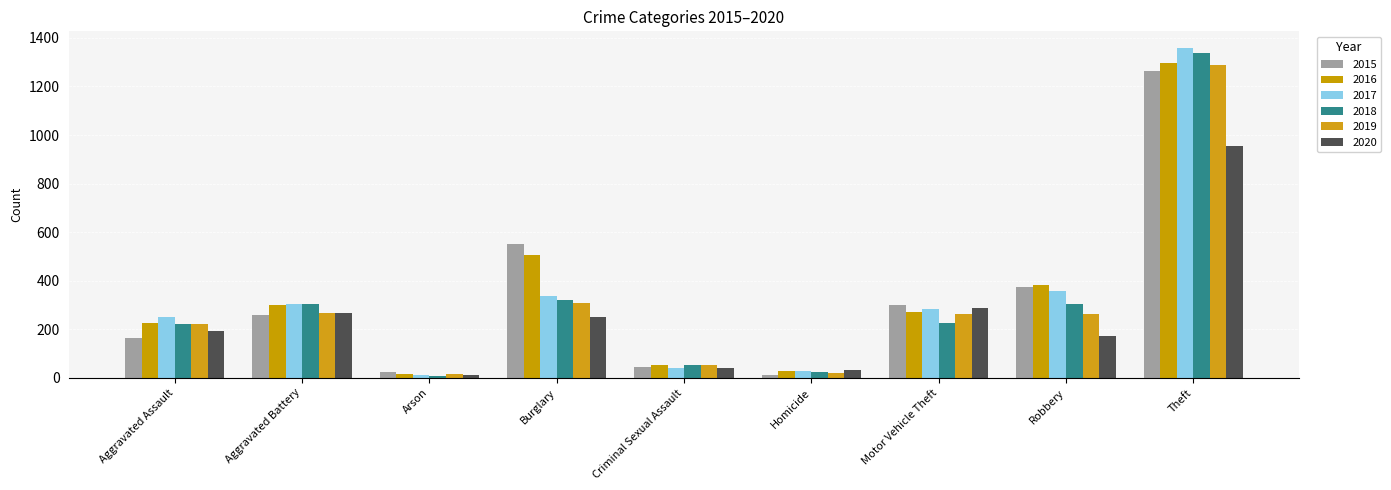

At which category does the chart reach its peak across all series?

Theft